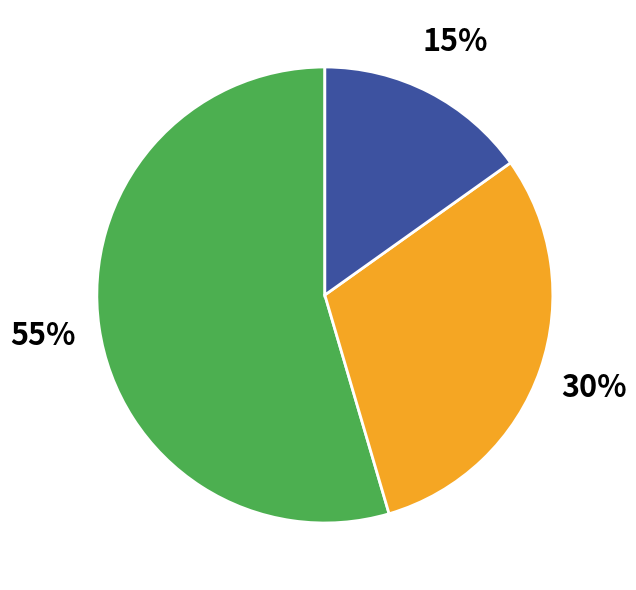

Is there any slice that represents more than half of the pie?

Yes